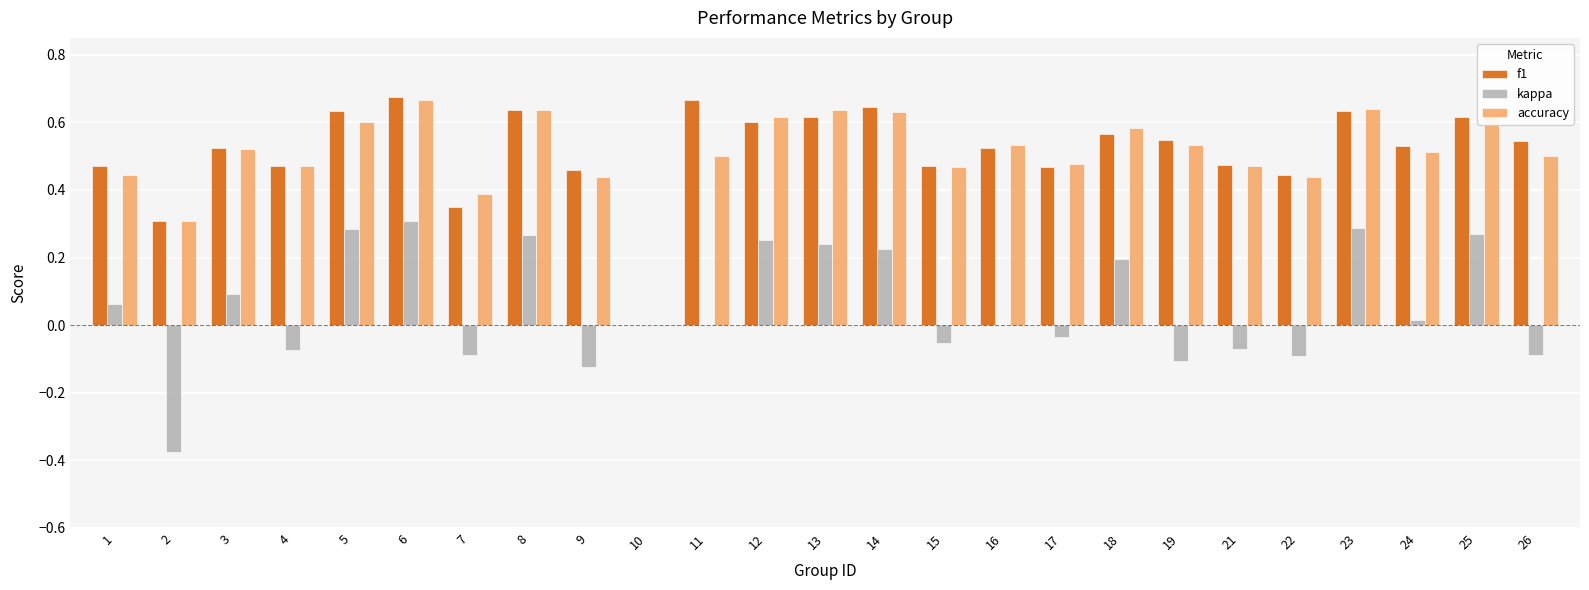

What is the sum of all f1 values?

12.9